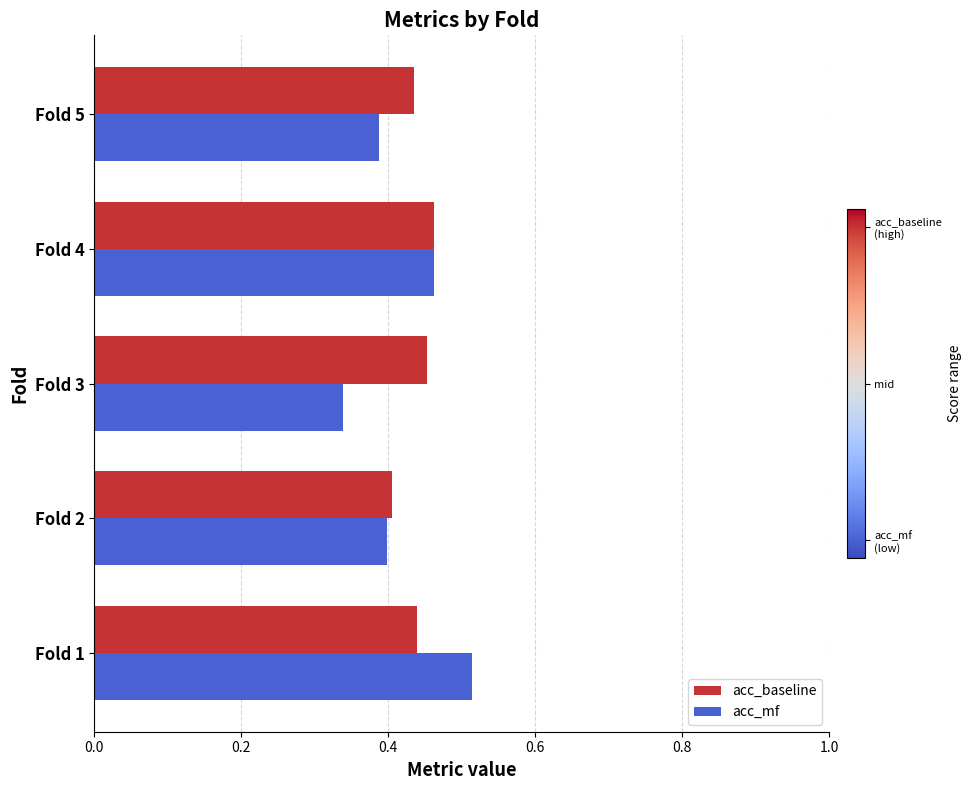

What is the sum of all acc_mf values?

2.1